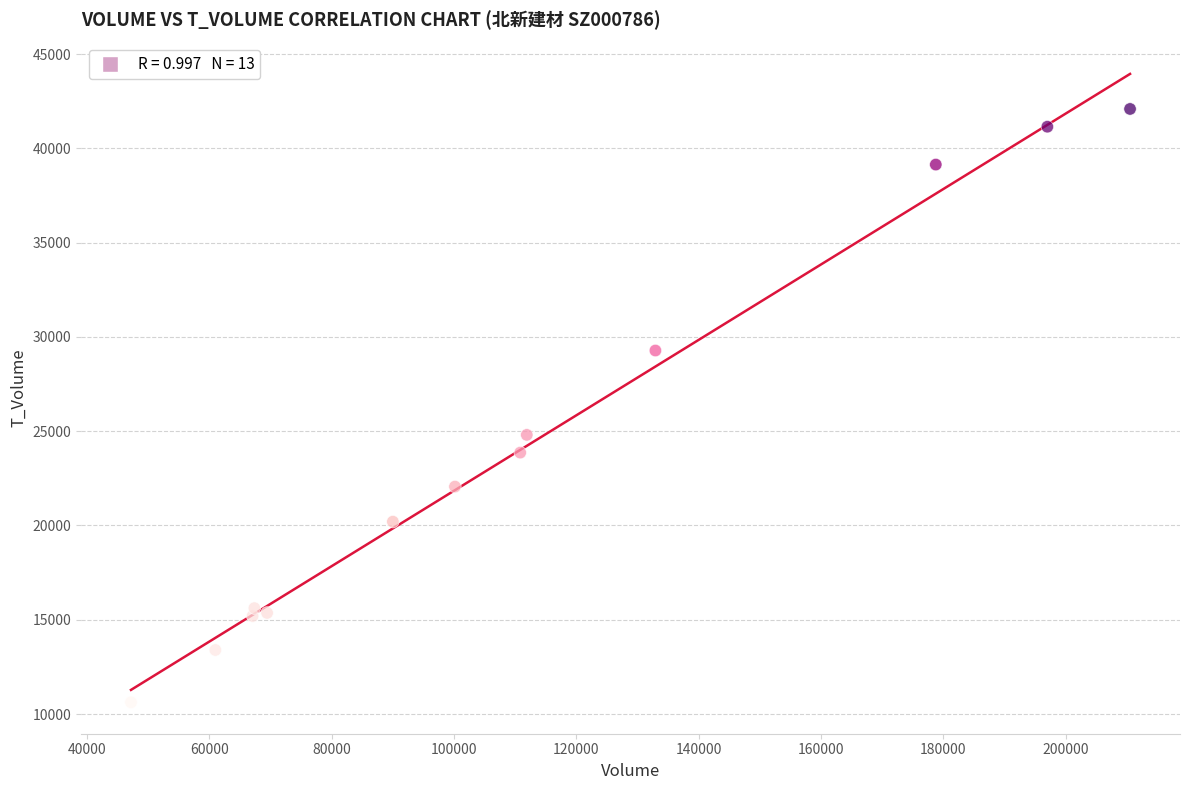

What Y value in the scatter plot is closest to 26354?

24803